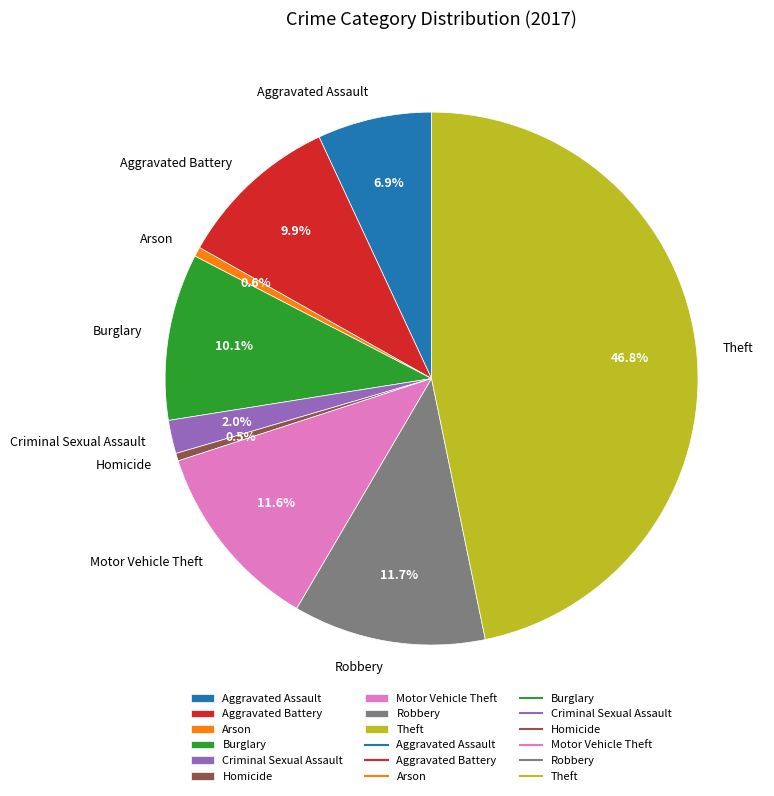

True or false: Criminal Sexual Assault accounts for 2% of the total.

True